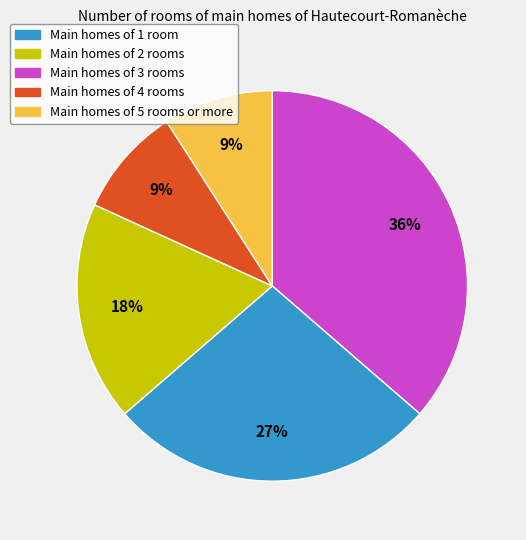

Count the number of slices in the pie.

5